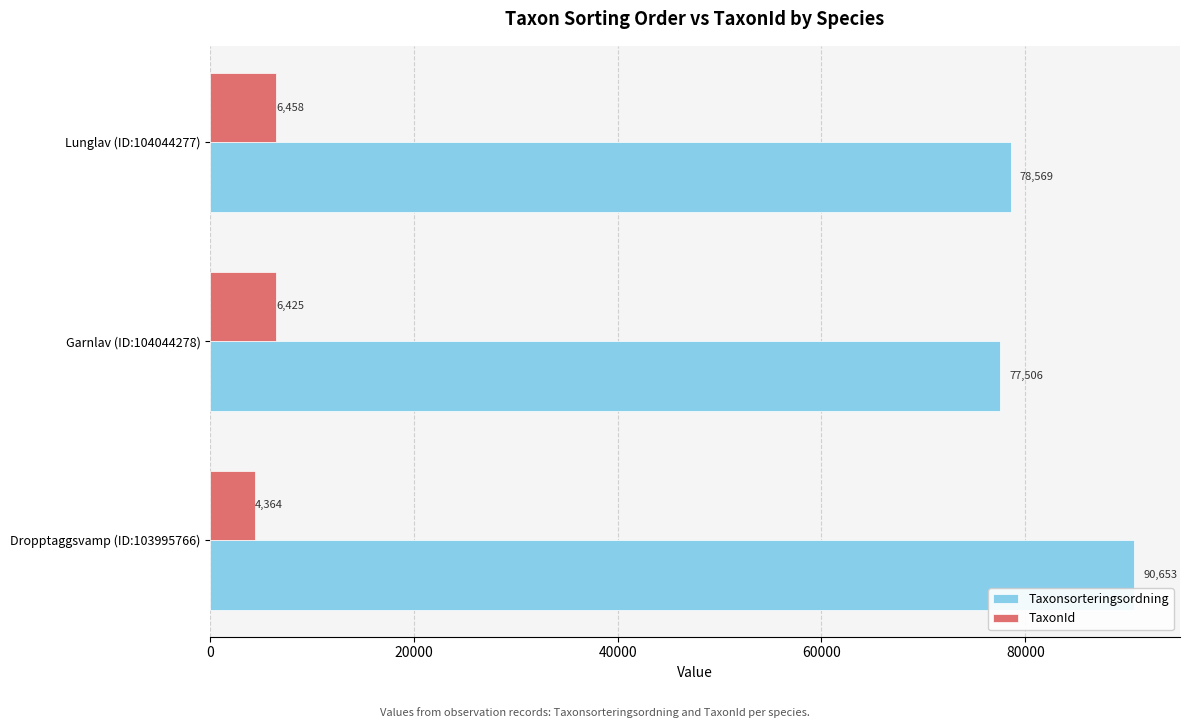

At which category is the sum across all series the highest?

Dropptaggsvamp (ID:103995766)